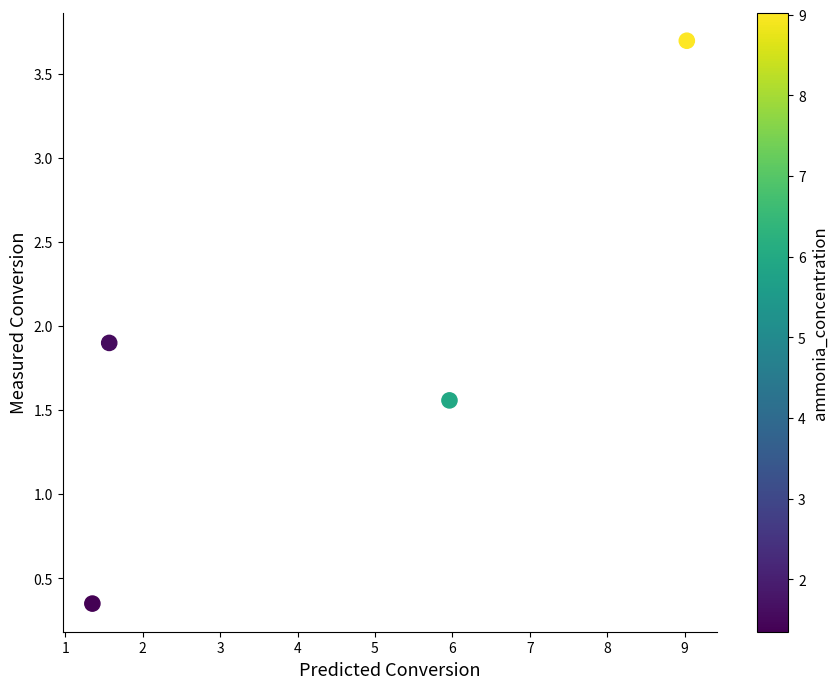

What Y value in the scatter plot is closest to 2?

1.9